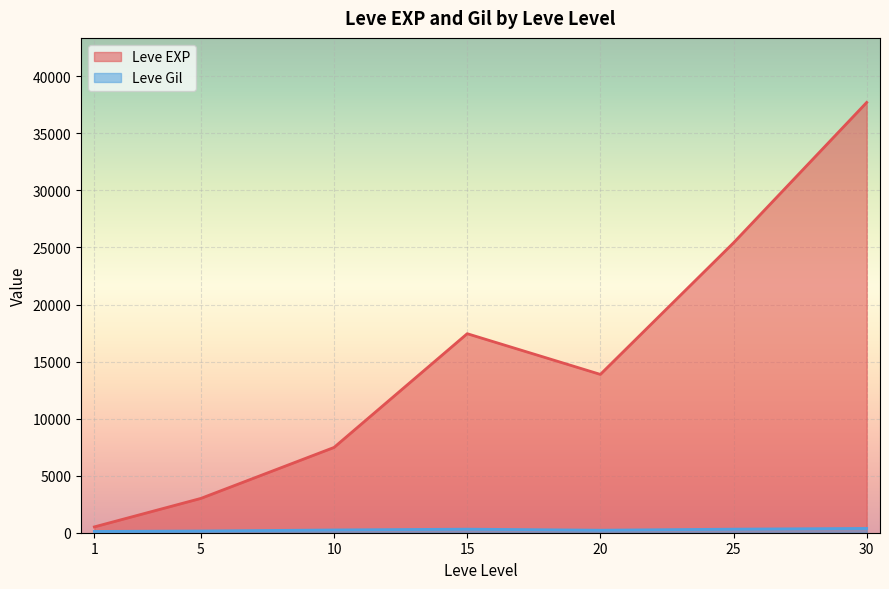

At which category is the sum across all series the highest?

30